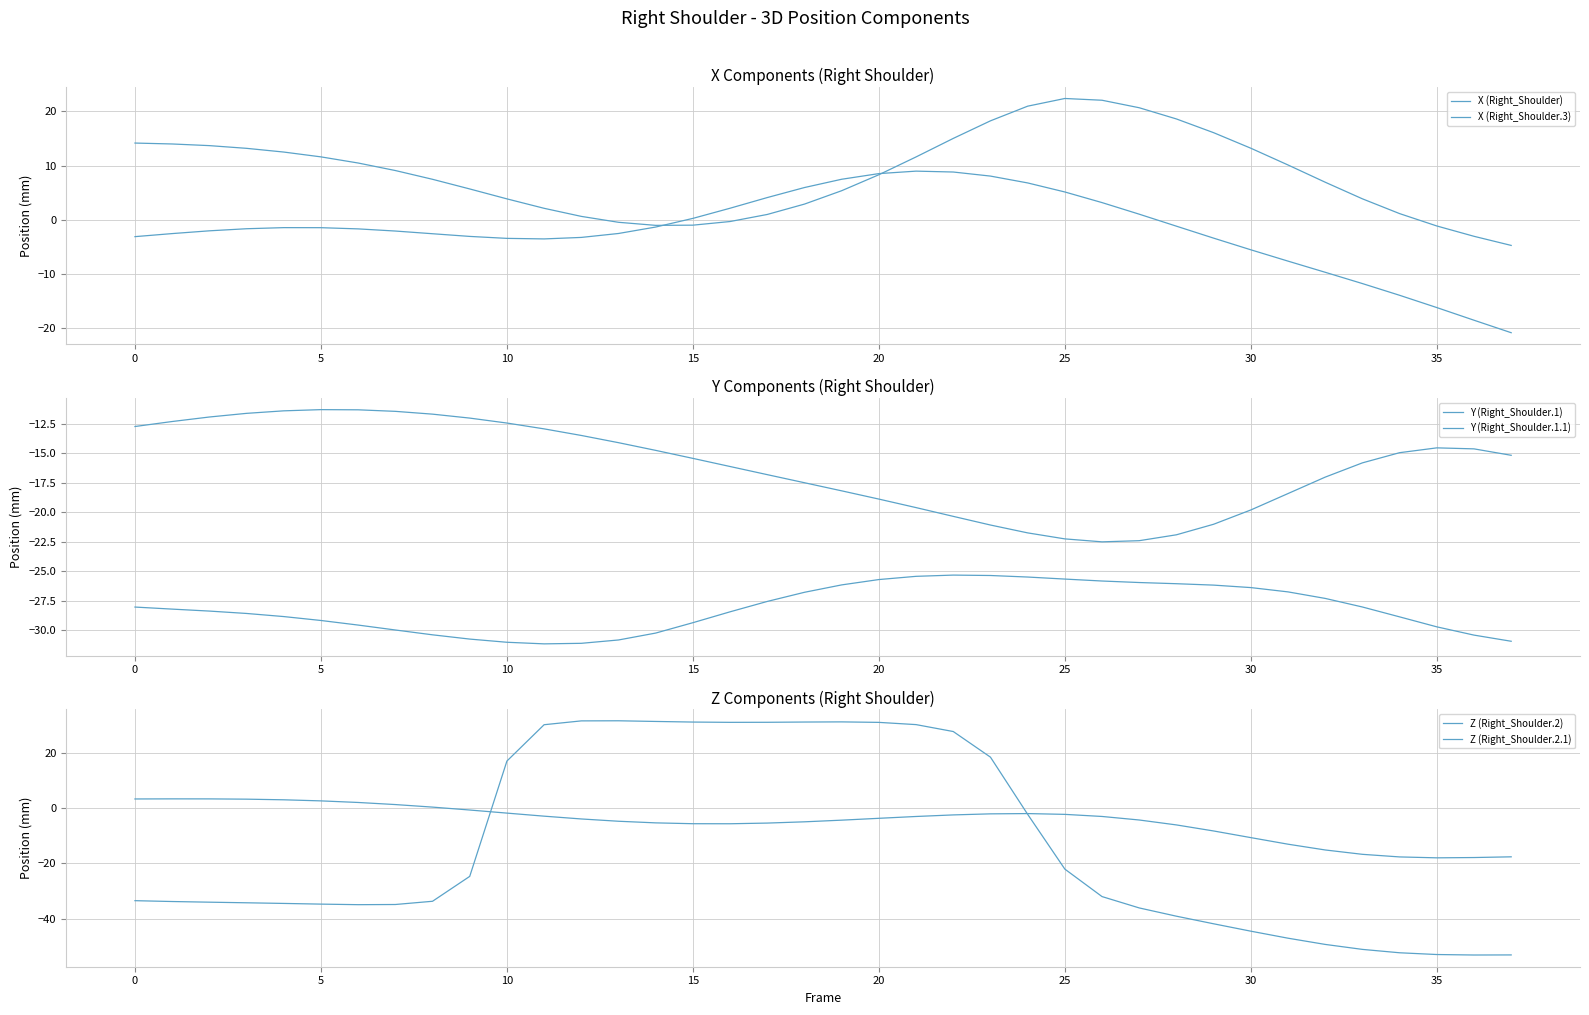

At which category is the sum across all series the highest?

22